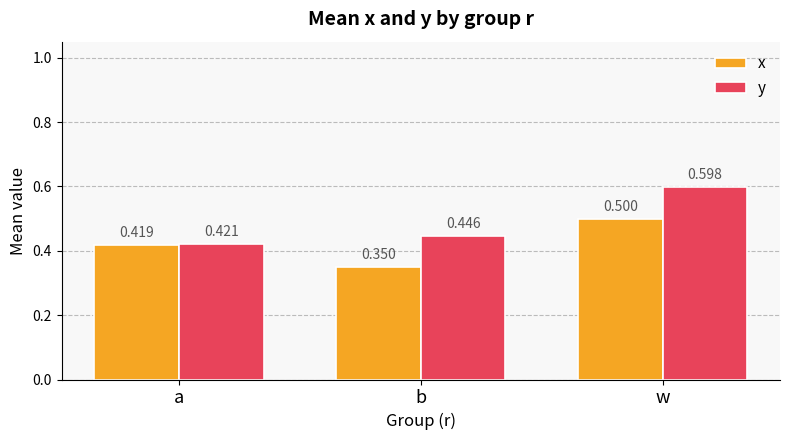

Which series has the largest total across all categories?

y